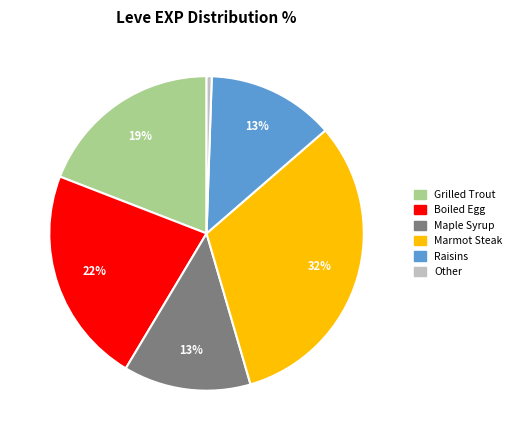

Is it true that Raisins is 19% of the pie?

False